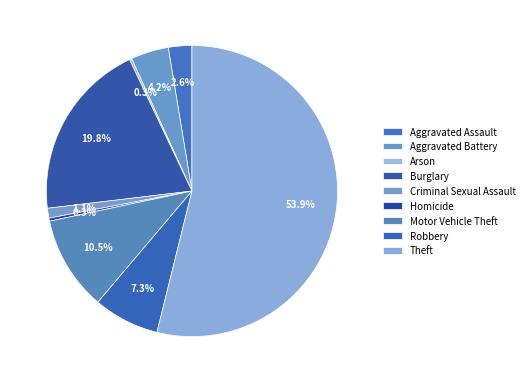

What percentage is NOT represented by Arson?

99.7%